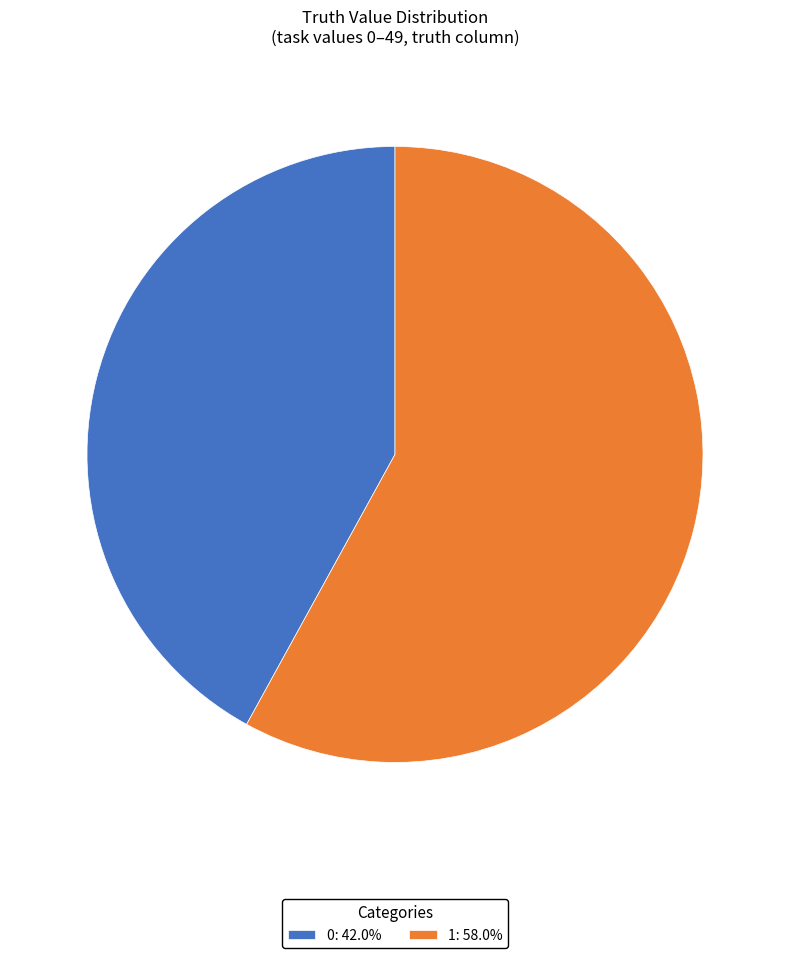

Which has a higher value, 1 or 0?

1